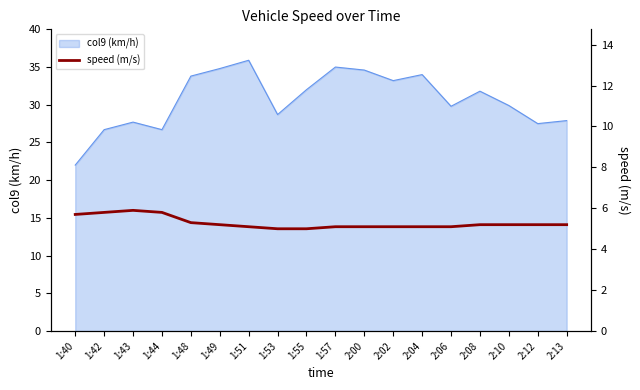

Reading left to right, extract all data points from this chart.

5.7	5.8	5.9	5.8	5.3	5.2	5.1	5.0	5.0	5.1	5.1	5.1	5.1	5.1	5.2	5.2	5.2	5.2